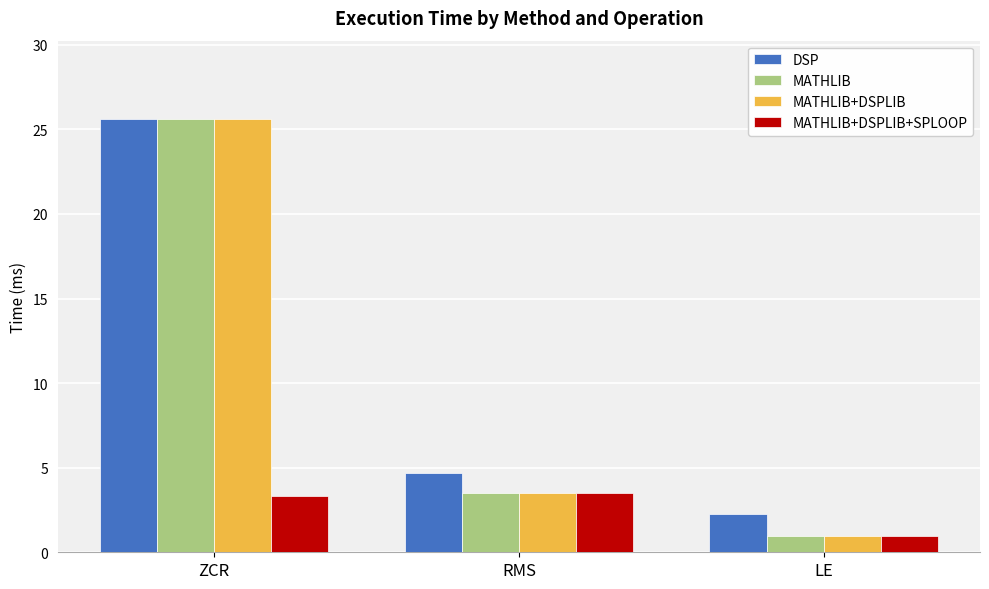

Is the value of MATHLIB+DSPLIB+SPLOOP at LE greater than the value of DSP at LE?

No